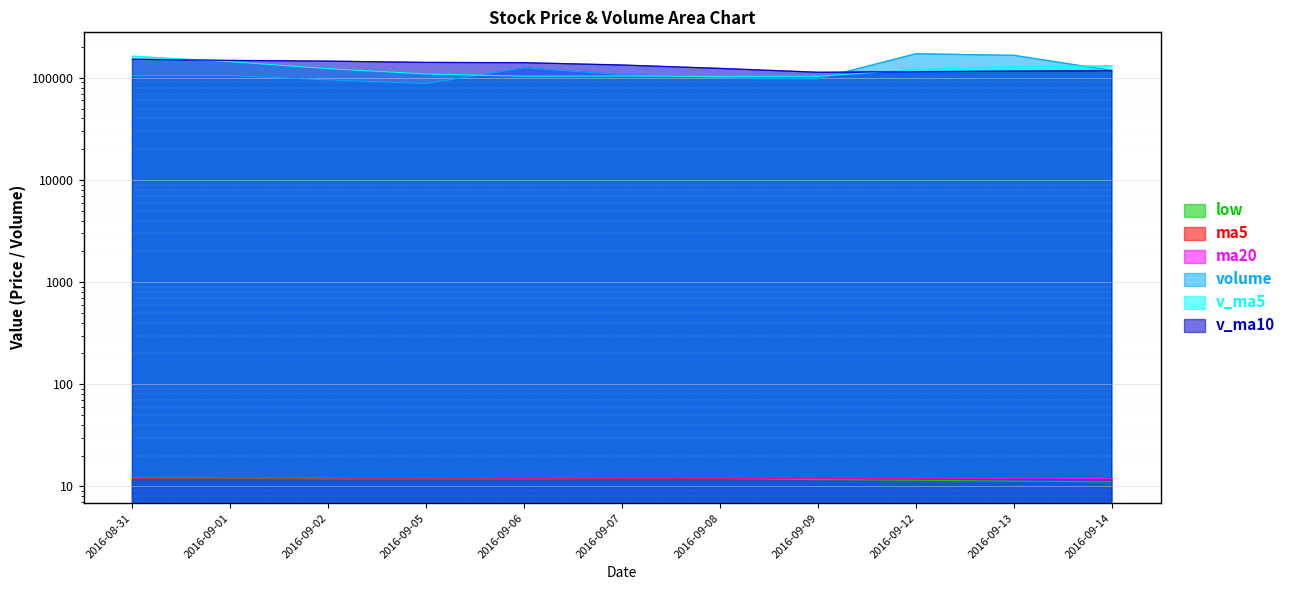

Where does the volume series first go above 105049?

2016-09-01